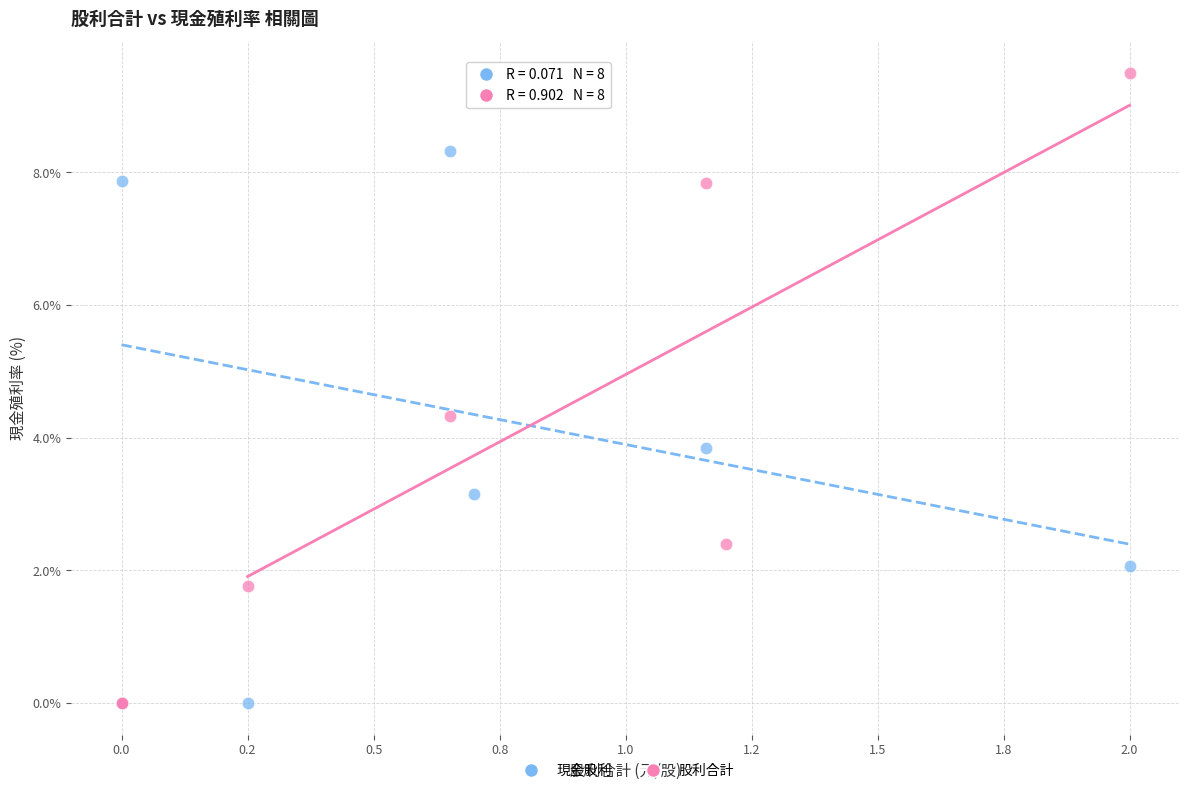

What are all the series names shown in the legend?

現金股利, 股利合計